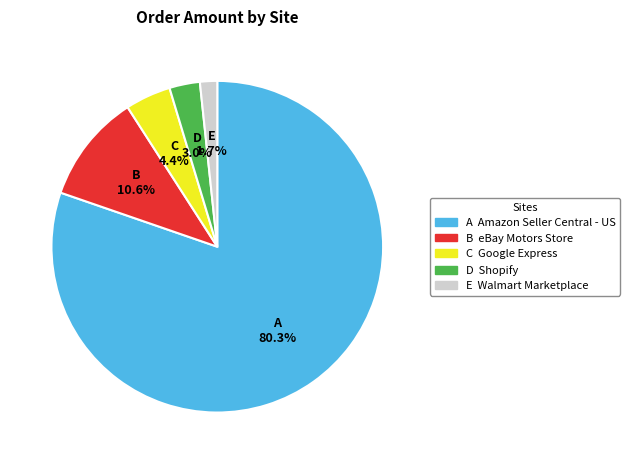

Which category has the smallest portion of the pie?

E